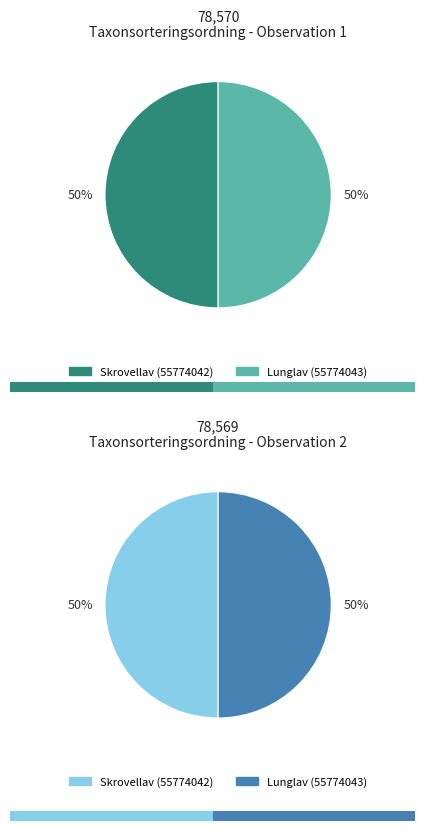

What is the ratio of the value at Lunglav (55774043) to the value at Skrovellav (55774042)?

1.0